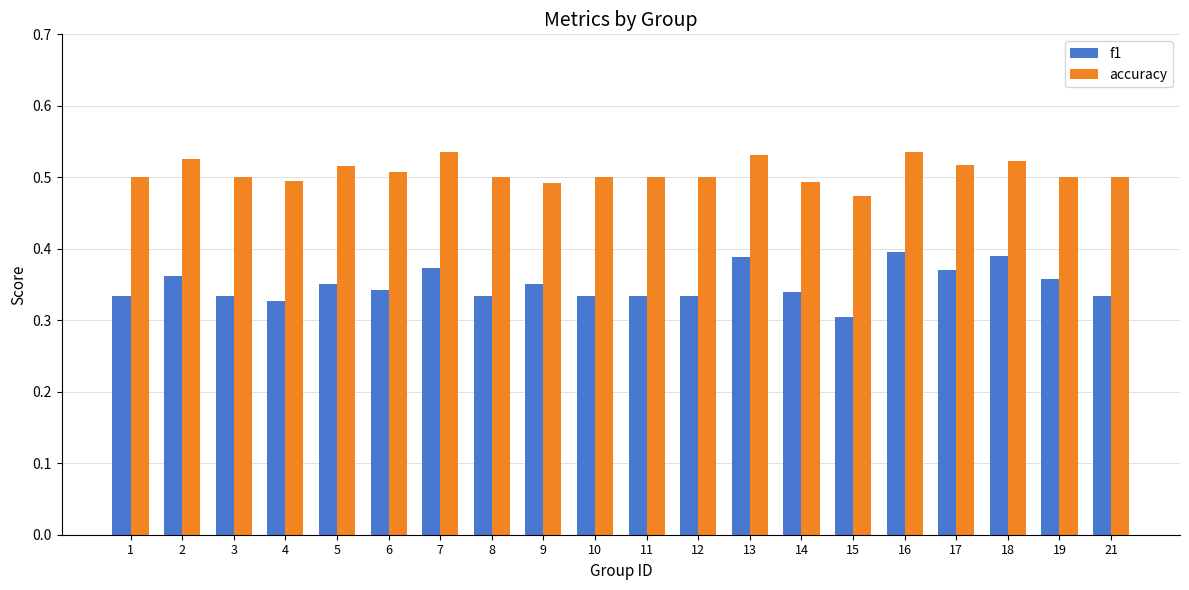

List the series in order of their peak value, highest first.

accuracy, f1